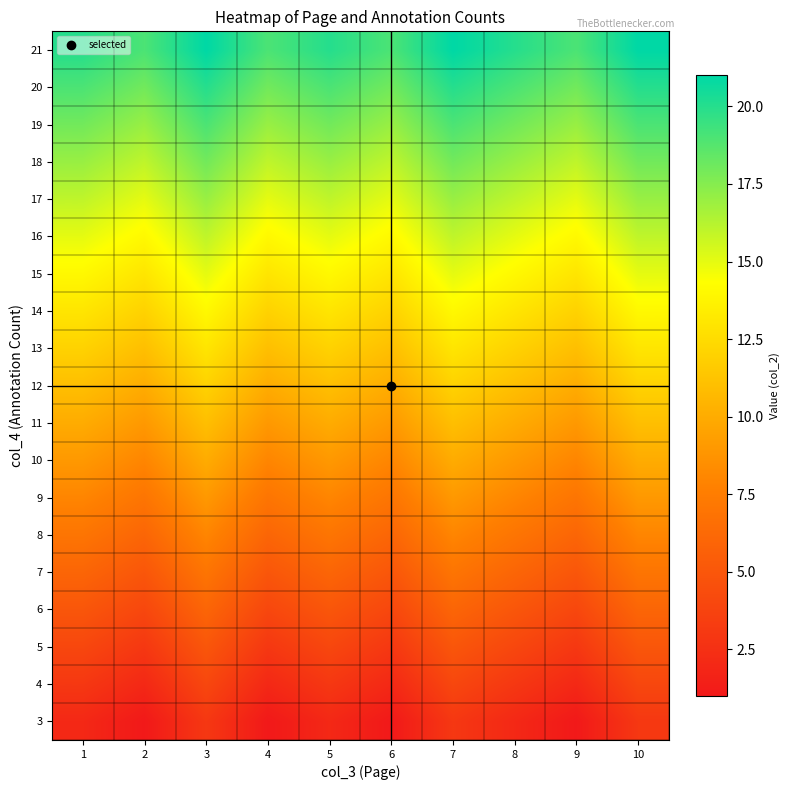

Reading left to right, list all the values displayed in this chart.

3: 1=2	2=1	3=3	4=1	5=2	6=1	7=3	8=2	9=1	10=3
4: 1=3	2=2	3=4	4=2	5=3	6=2	7=4	8=3	9=2	10=4
5: 1=4	2=3	3=5	4=3	5=4	6=3	7=5	8=4	9=3	10=5
6: 1=5	2=4	3=6	4=4	5=5	6=4	7=6	8=5	9=4	10=6
7: 1=6	2=5	3=7	4=5	5=6	6=5	7=7	8=6	9=5	10=7
8: 1=7	2=6	3=8	4=6	5=7	6=6	7=8	8=7	9=6	10=8
9: 1=8	2=7	3=9	4=7	5=8	6=7	7=9	8=8	9=7	10=9
10: 1=9	2=8	3=10	4=8	5=9	6=8	7=10	8=9	9=8	10=10
11: 1=10	2=9	3=11	4=9	5=10	6=9	7=11	8=10	9=9	10=11
12: 1=11	2=10	3=12	4=10	5=11	6=10	7=12	8=11	9=10	10=12
13: 1=12	2=11	3=13	4=11	5=12	6=11	7=13	8=12	9=11	10=13
14: 1=13	2=12	3=14	4=12	5=13	6=12	7=14	8=13	9=12	10=14
15: 1=14	2=13	3=15	4=13	5=14	6=13	7=15	8=14	9=13	10=15
16: 1=15	2=14	3=16	4=14	5=15	6=14	7=16	8=15	9=14	10=16
17: 1=16	2=15	3=17	4=15	5=16	6=15	7=17	8=16	9=15	10=17
18: 1=17	2=16	3=18	4=16	5=17	6=16	7=18	8=17	9=16	10=18
19: 1=18	2=17	3=19	4=17	5=18	6=17	7=19	8=18	9=17	10=19
20: 1=19	2=18	3=20	4=18	5=19	6=18	7=20	8=19	9=18	10=20
21: 1=20	2=19	3=21	4=19	5=20	6=19	7=21	8=20	9=19	10=21